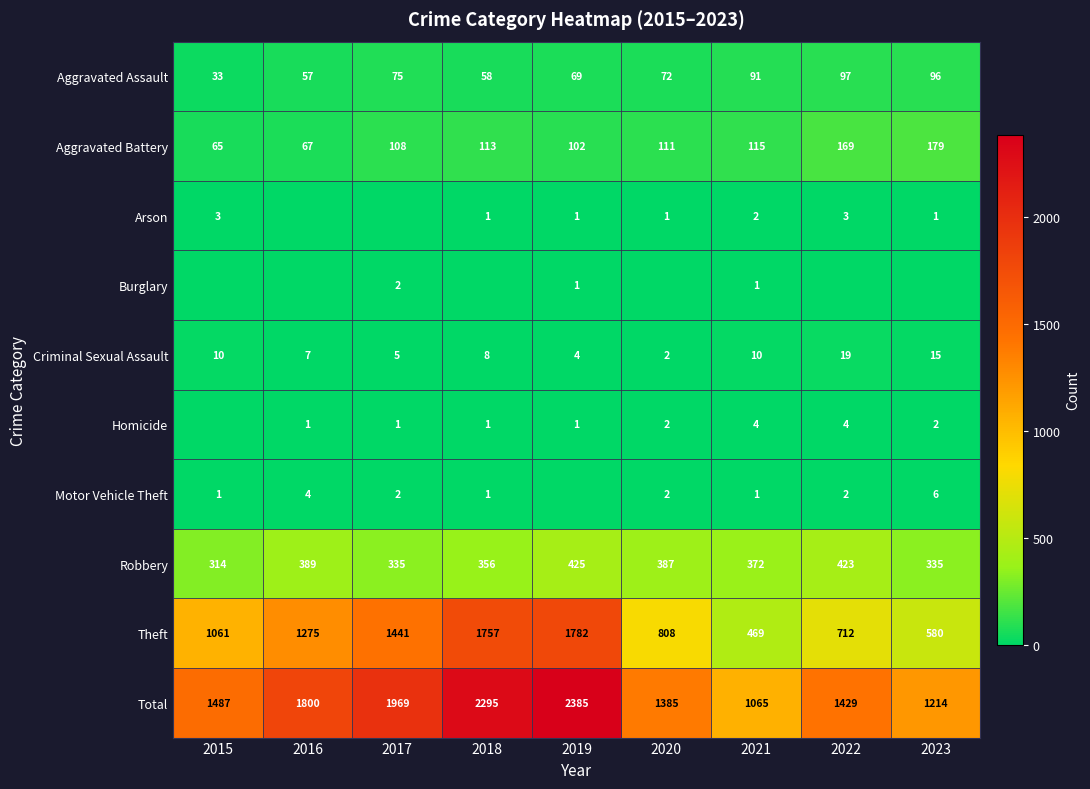

Is it true that Aggravated Battery equals 67 at 2016?

True